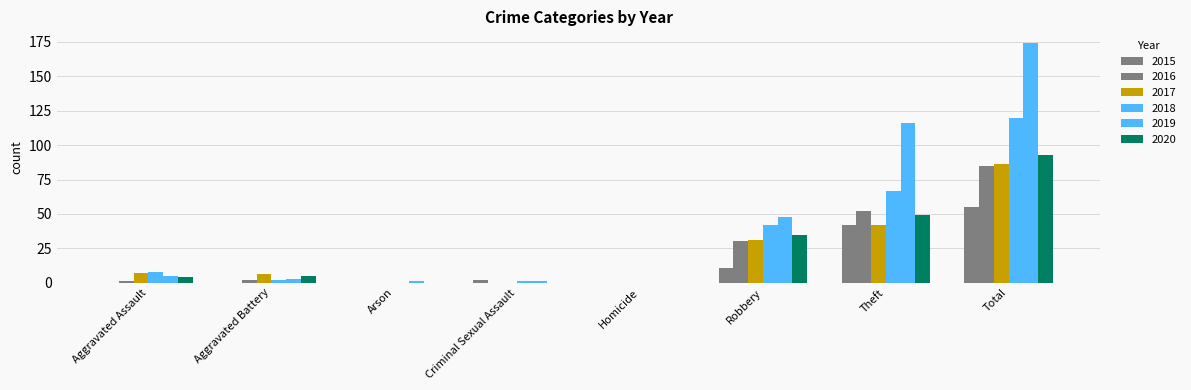

Reading right to left, transcribe all the data shown in this chart.

2015: 55	42	11	0	2	0	0	0
2016: 85	52	30	0	0	0	2	1
2017: 86	42	31	0	0	0	6	7
2018: 120	67	42	0	1	0	2	8
2019: 174	116	48	0	1	1	3	5
2020: 93	49	35	0	0	0	5	4